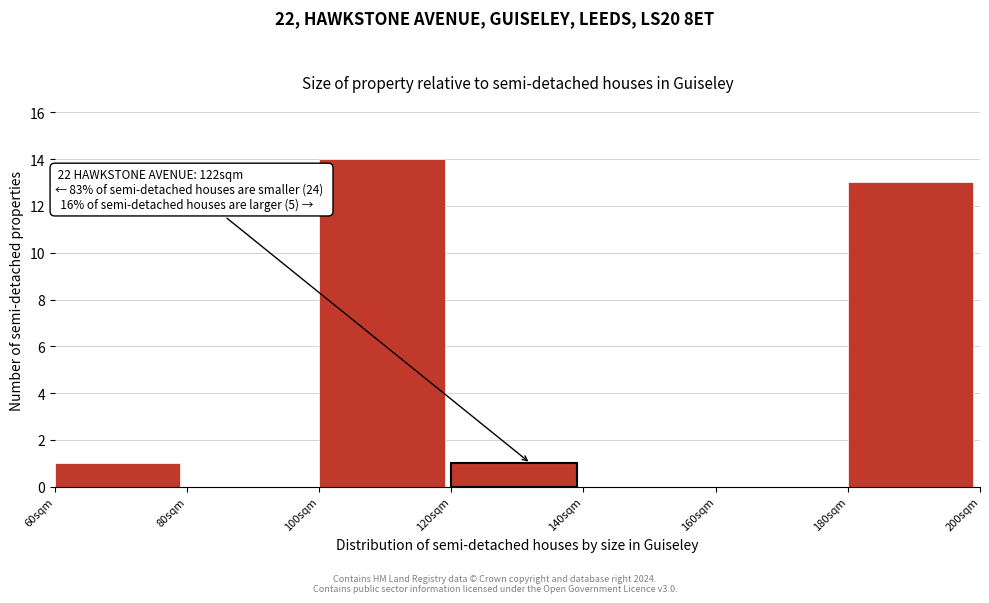

Which range on the x-axis has the tallest bar?

100 to 120